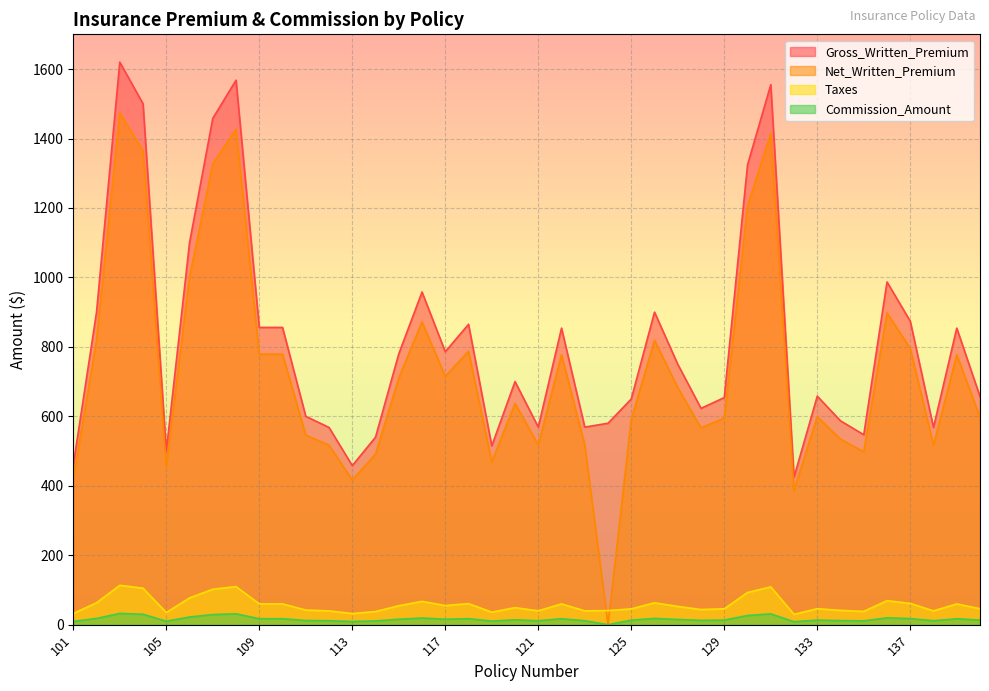

Which series has the largest range (max minus min)?

Net_Written_Premium